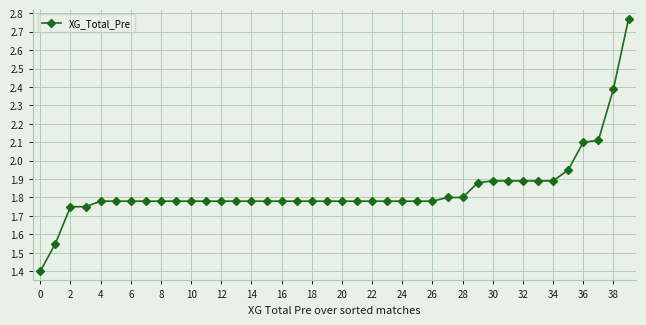

What is the difference between the maximum and minimum values?

1.4